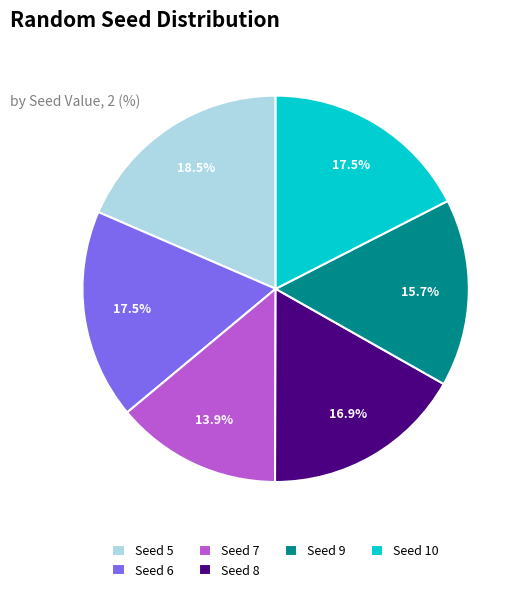

Does Seed 8 represent more than half of the total?

No